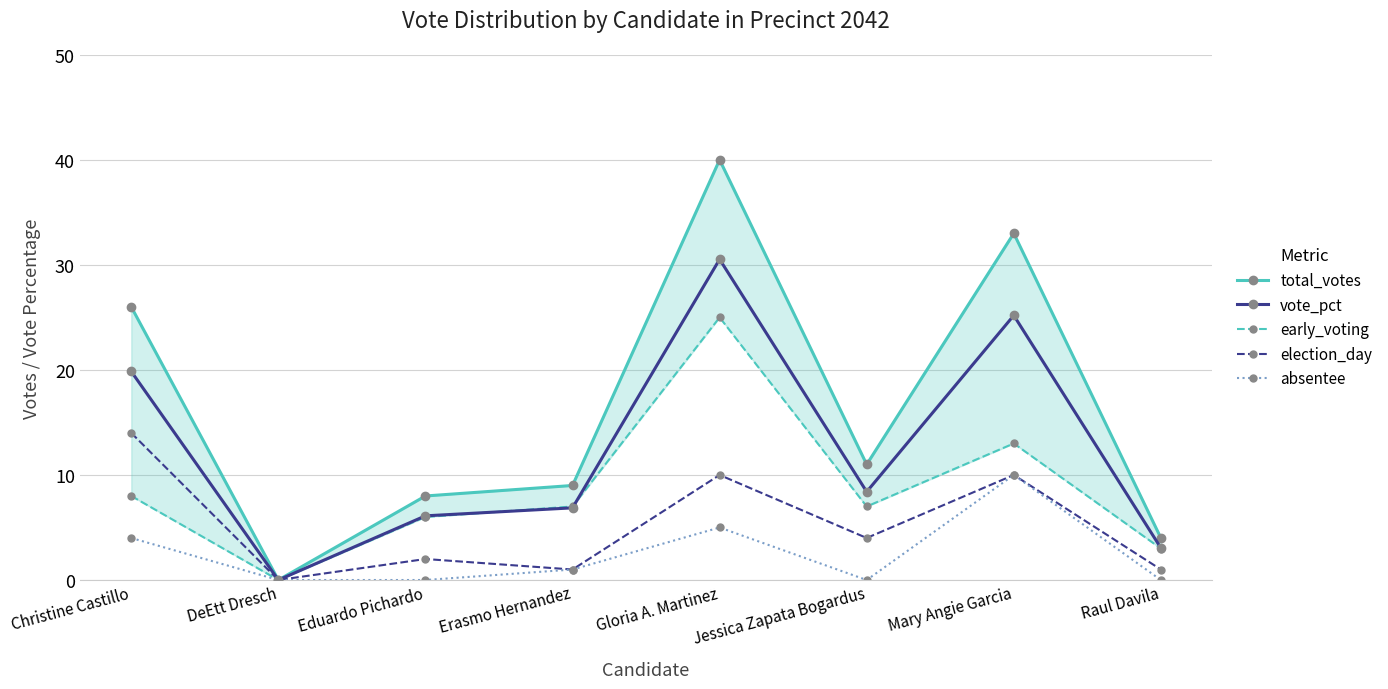

Is it true that election_day equals 2.0 at Eduardo Pichardo?

True